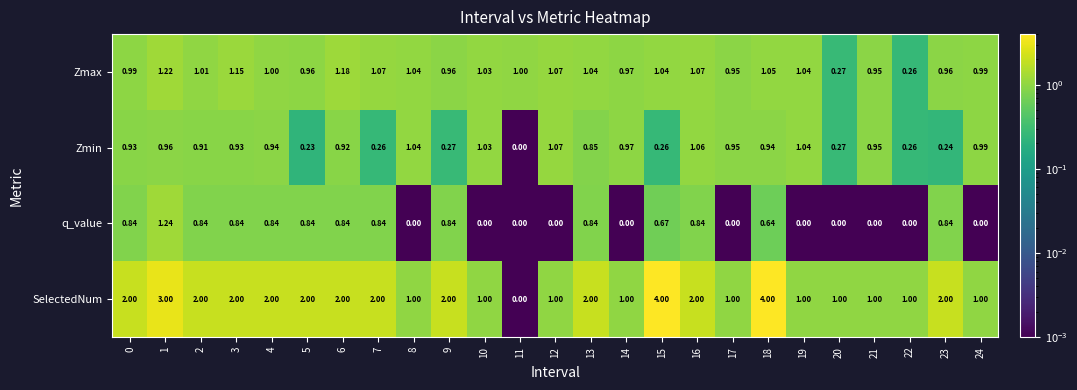

Is the value of Zmin at 23 greater than the value of Zmax at 1?

No